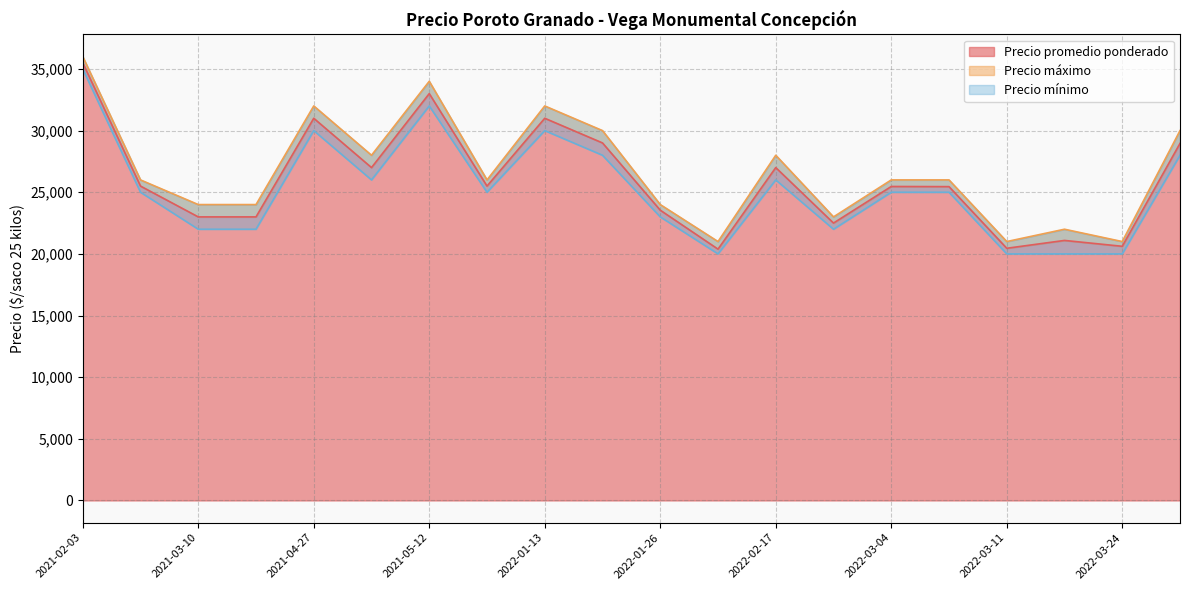

What is the maximum value for Precio promedio ponderado?

35500